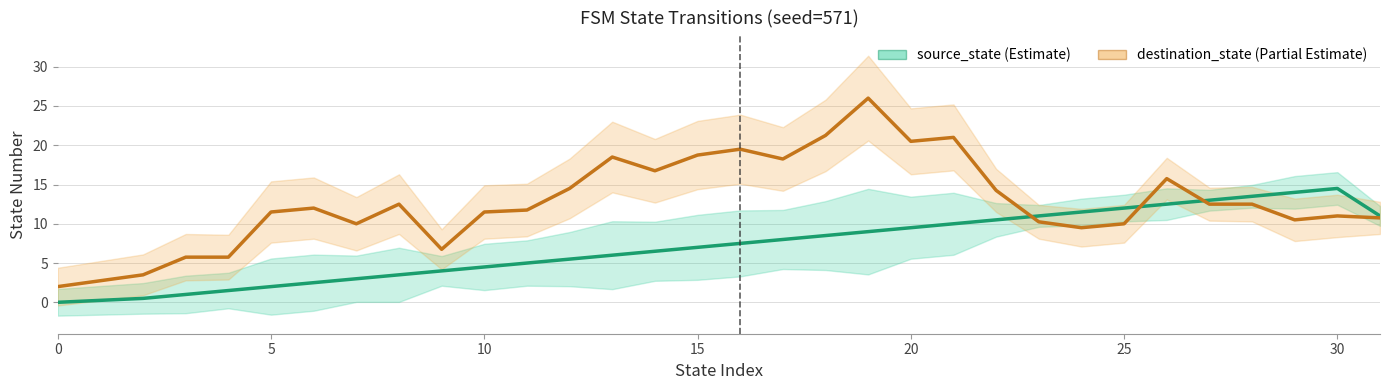

Reading left to right, extract all data points from this chart.

source_state: 0.0	0.2	0.5	1.0	1.5	2.0	2.5	3.0	3.5	4.0	4.5	5.0	5.5	6.0	6.5	7.0	7.5	8.0	8.5	9.0	9.5	10.0	10.5	11.0	11.5	12.0	12.5	13.0	13.5	14.0	14.5	11.0
destination_state: 2.0	2.8	3.5	5.8	5.8	11.5	12.0	10.0	12.5	6.8	11.5	11.8	14.5	18.5	16.8	18.8	19.5	18.2	21.2	26.0	20.5	21.0	14.2	10.2	9.5	10.0	15.8	12.5	12.5	10.5	11.0	10.8